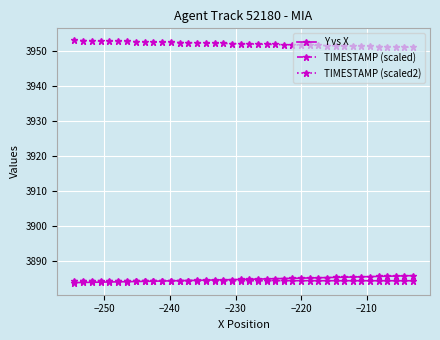

What is the sum of all TIMESTAMP (scaled) values?

155379.2